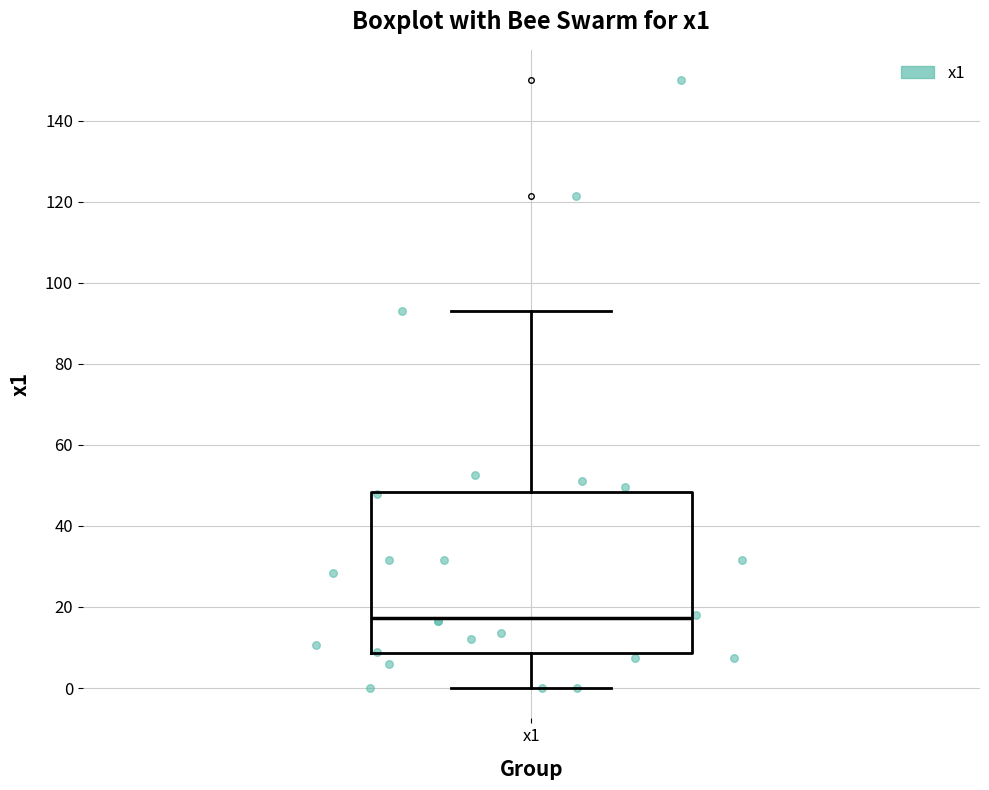

Read this box plot against the y-axis: the position of the median line, the range covered by the box, and the ends of both whiskers. The values are not printed on the chart, so give them approximately, as read against the axis.

median 18, box 8 to 48, whiskers 0 to 94